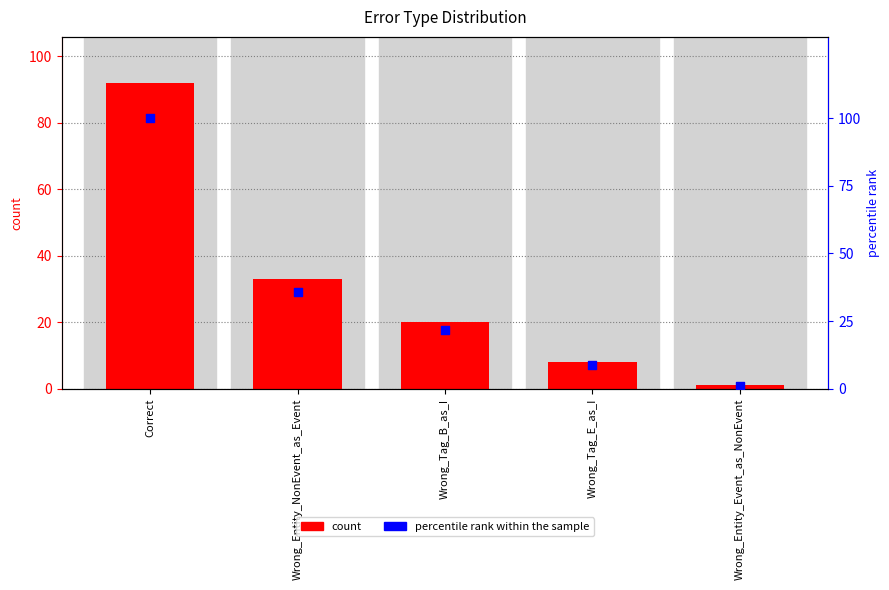

Which series reaches the minimum Y coordinate?

count